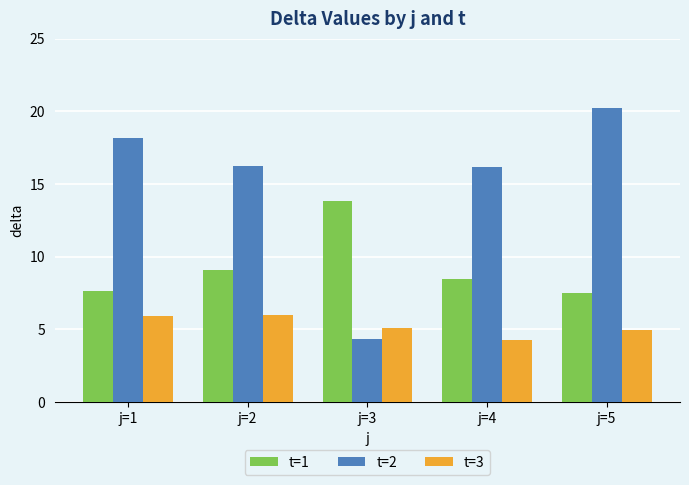

What is the difference between the highest and lowest values at j=1?

12.3